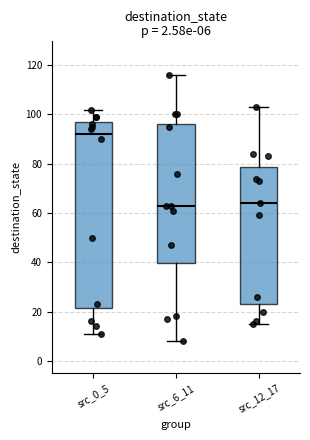

Comparing the boxes themselves (not the whiskers), which one is the tallest?

src_0_5